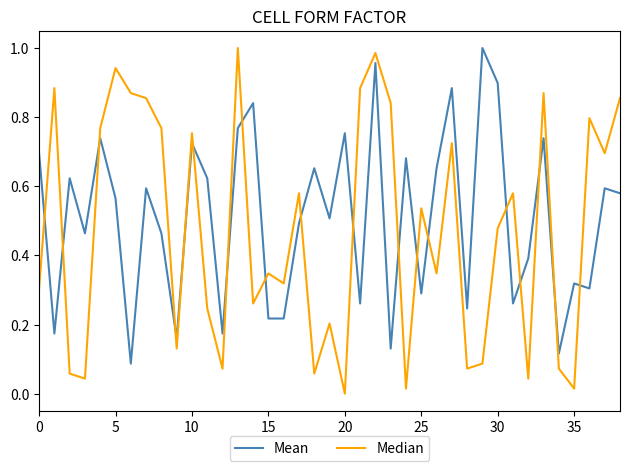

Which series has the widest spread of values?

Median